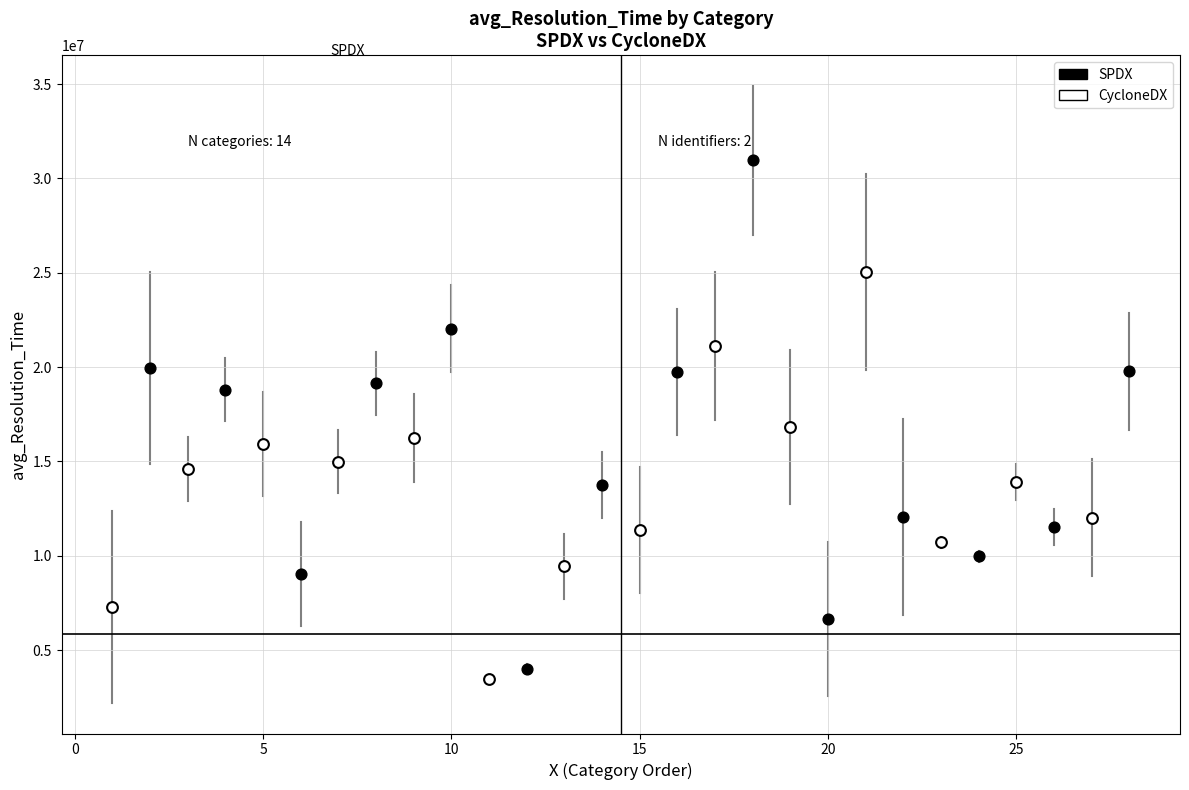

What are all the series names shown in the legend?

SPDX, CycloneDX